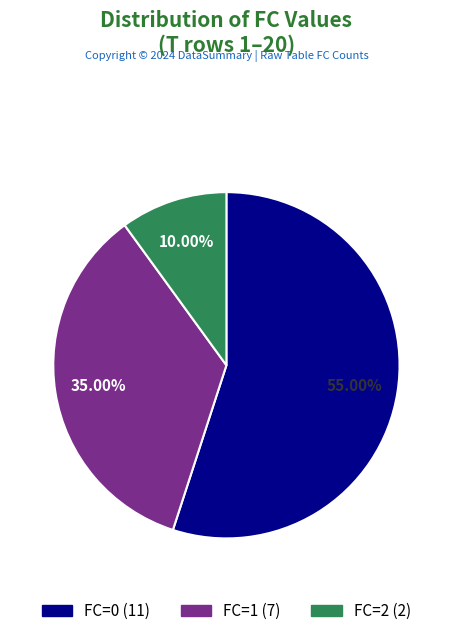

How many slices are in this pie chart?

3